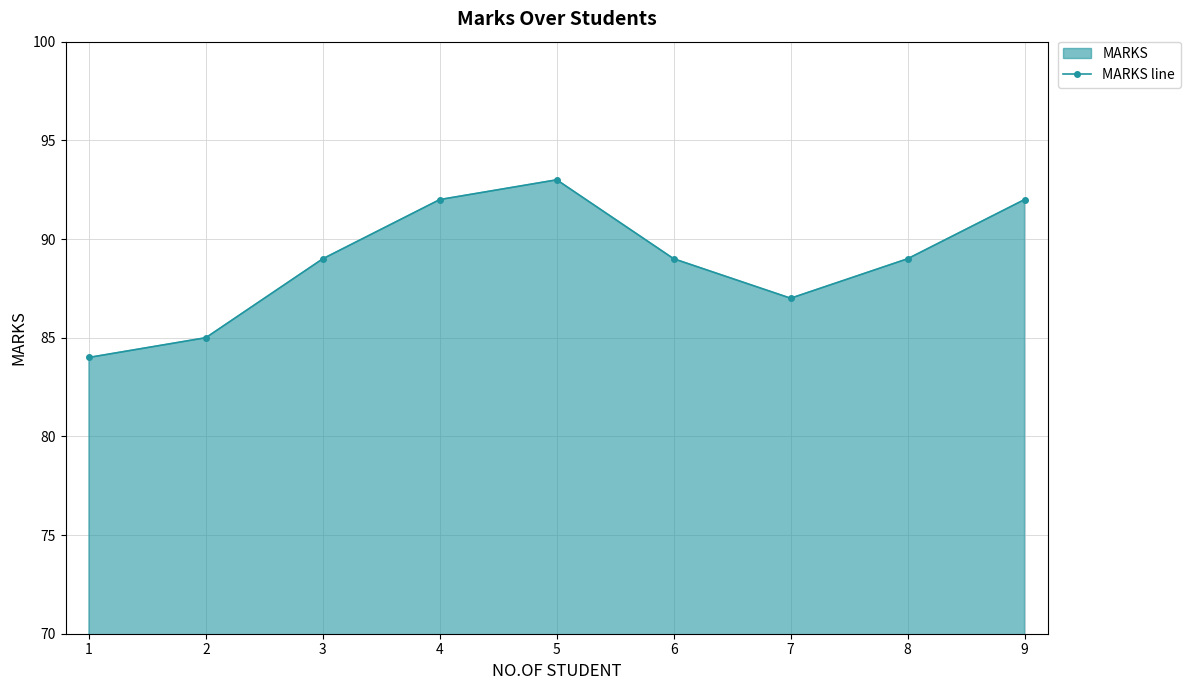

What is the average value?

89